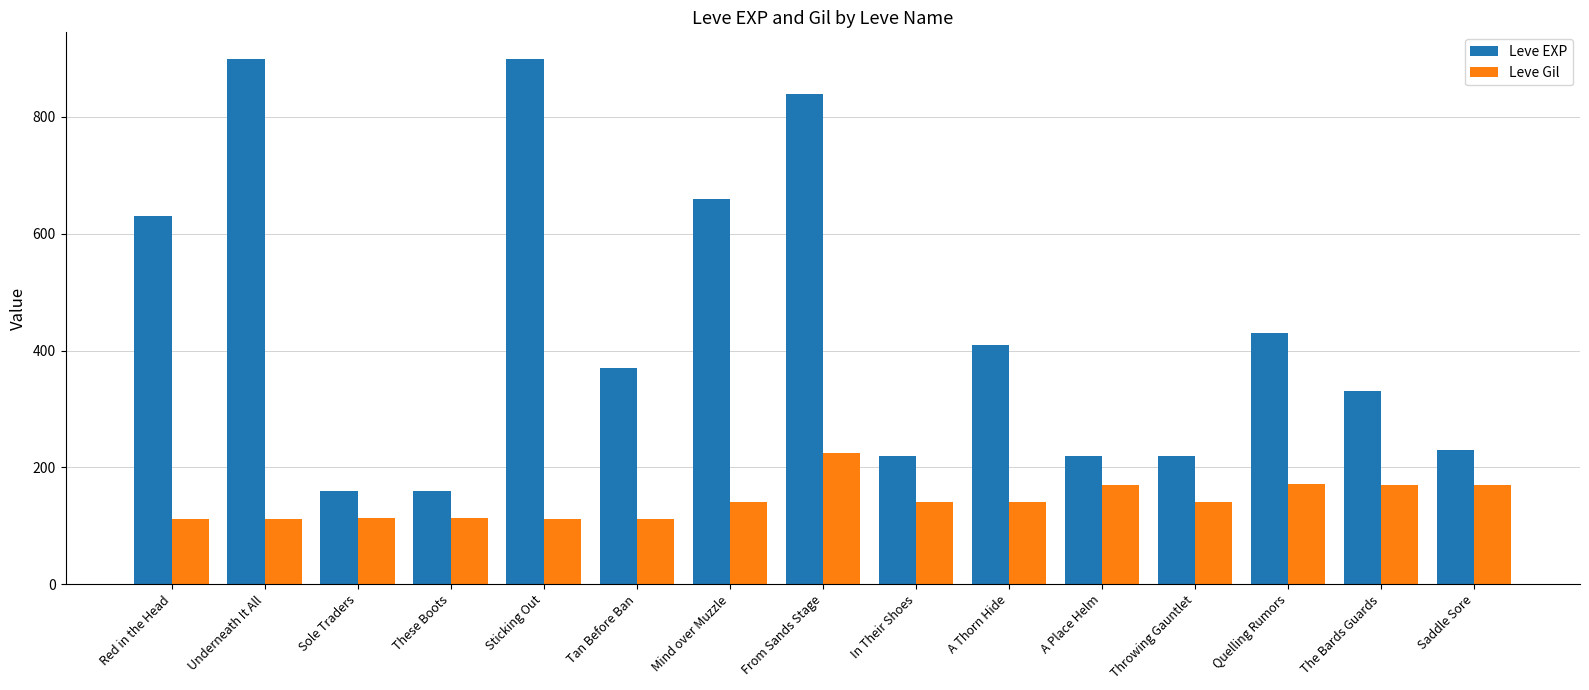

What is the label of the 9th bar from the right?

Mind over Muzzle